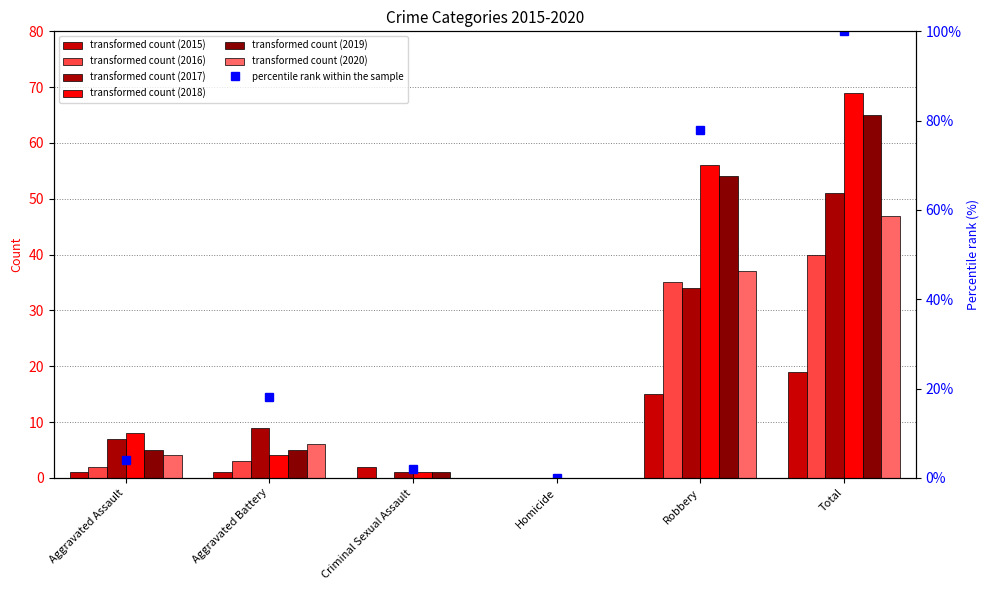

What is the change in value from Aggravated Battery to Robbery?

+60